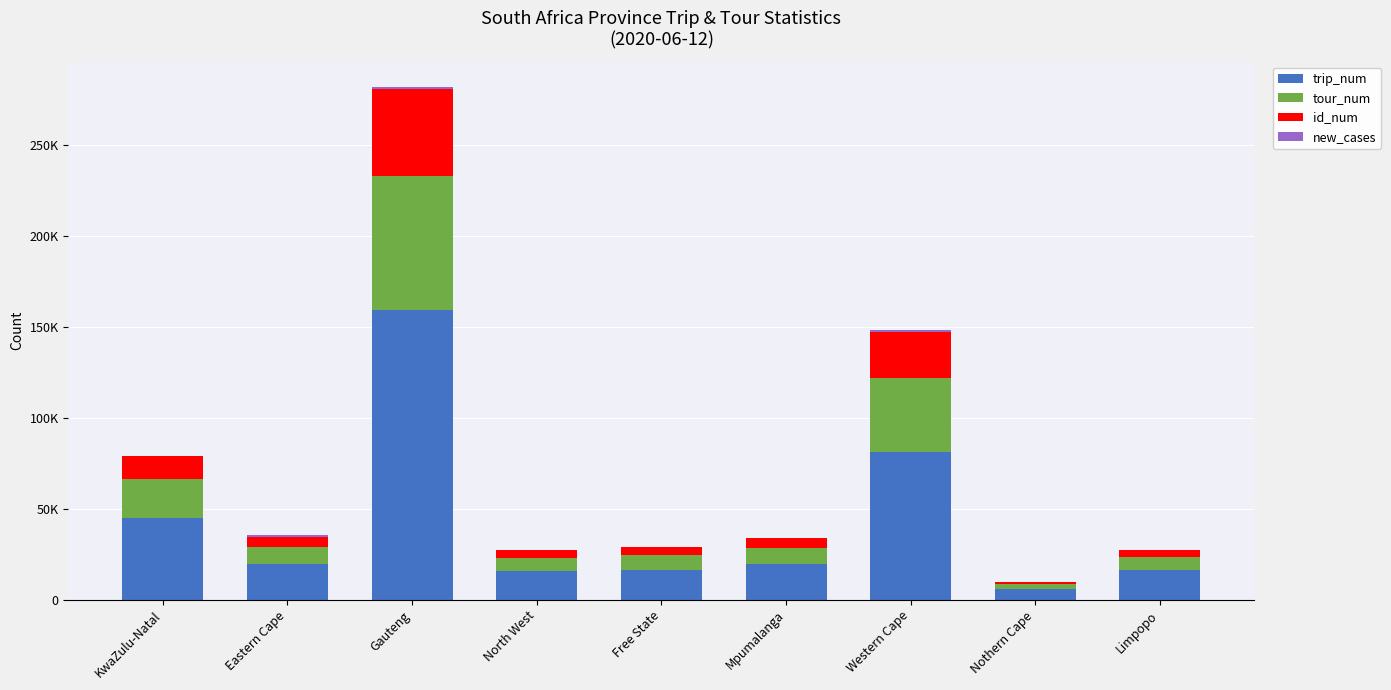

Where is tour_num nearest to the value 38270?

Western Cape